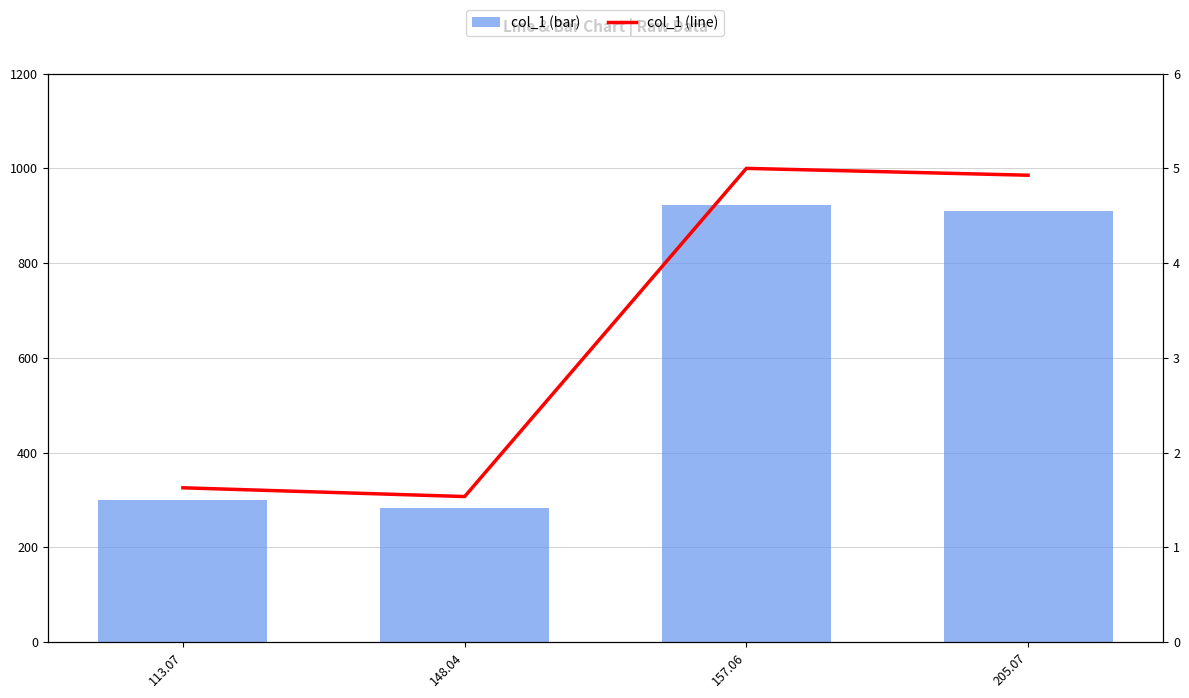

What is the difference between the col_1 (normalized) values at 113.07 and 148.04?

0.1